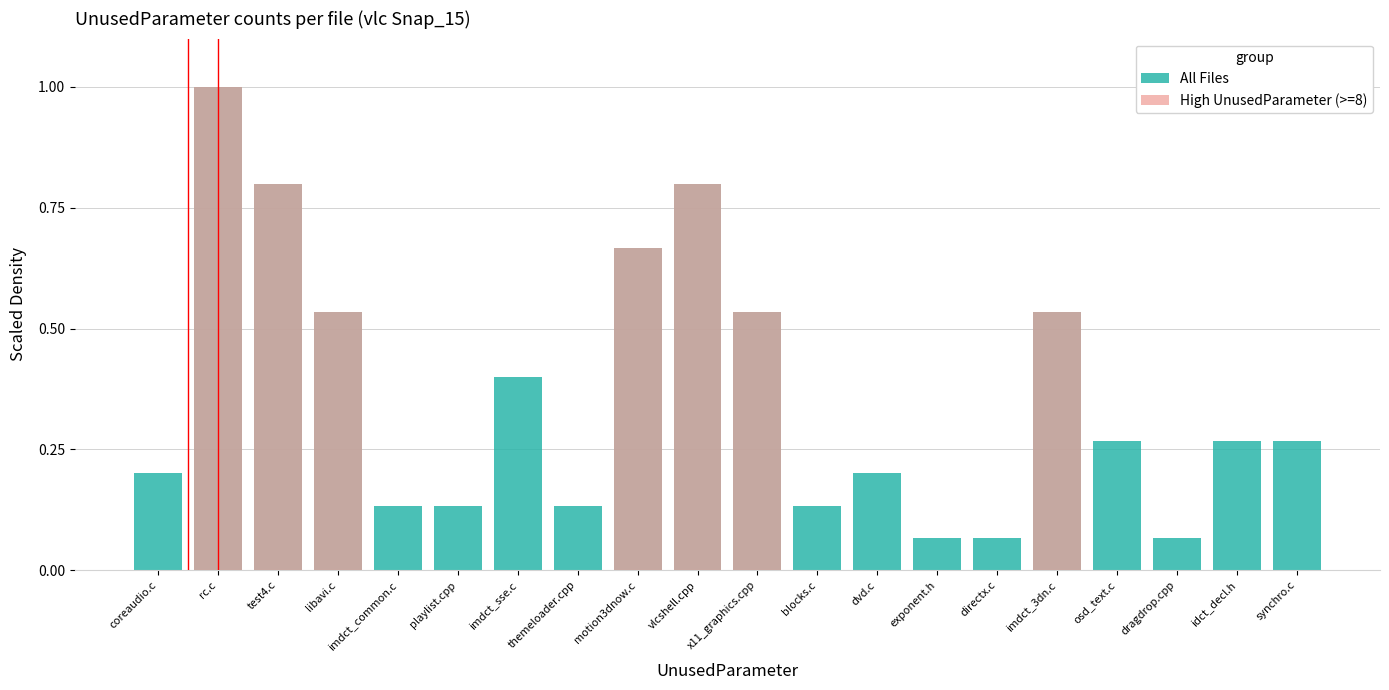

What is the label of the 7th bar from the right?

exponent.h